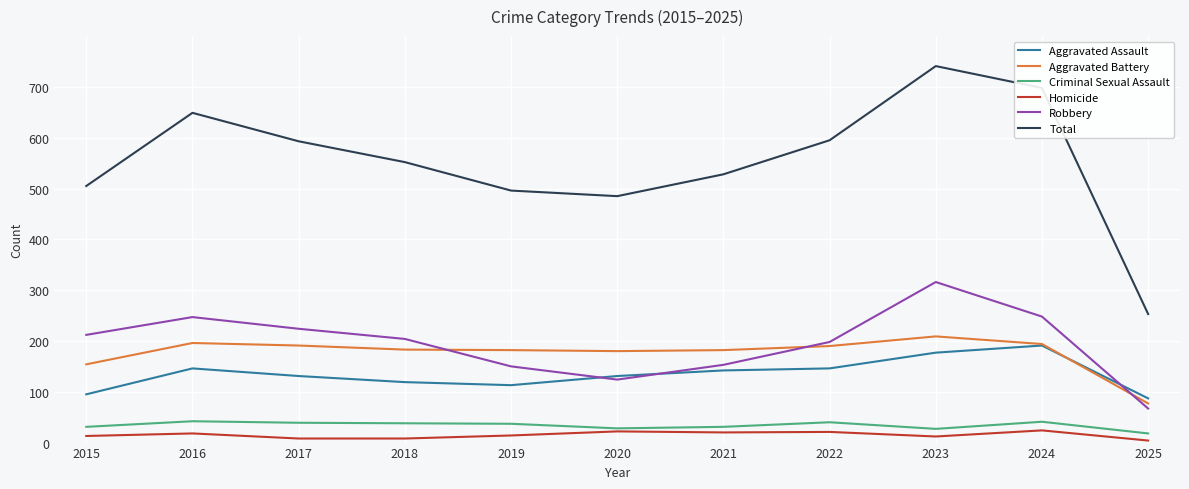

What is the maximum value for Robbery?

316